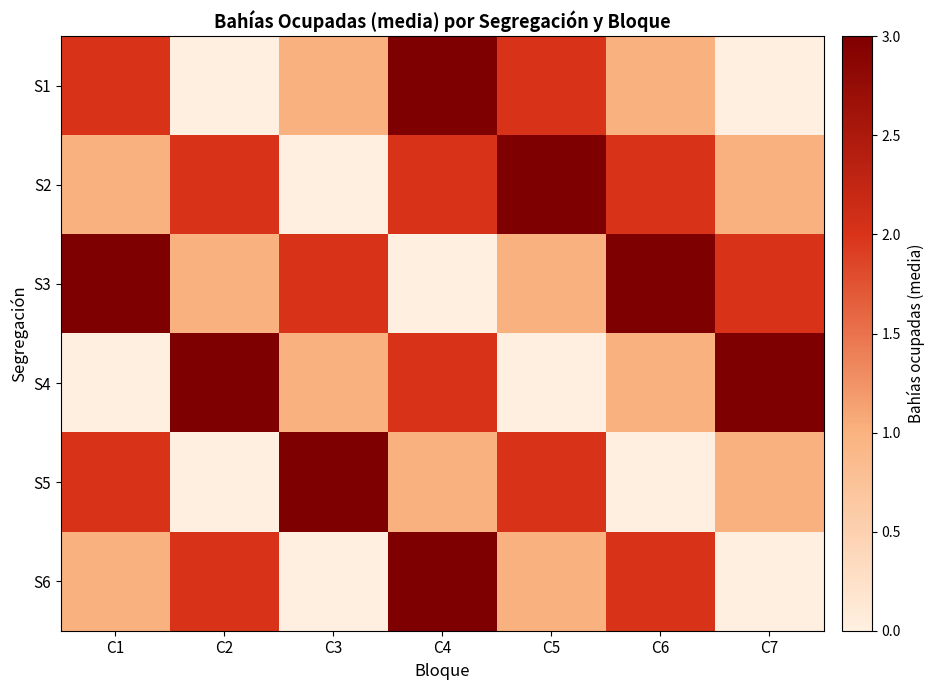

What is the difference between the highest and lowest values at C6?

3